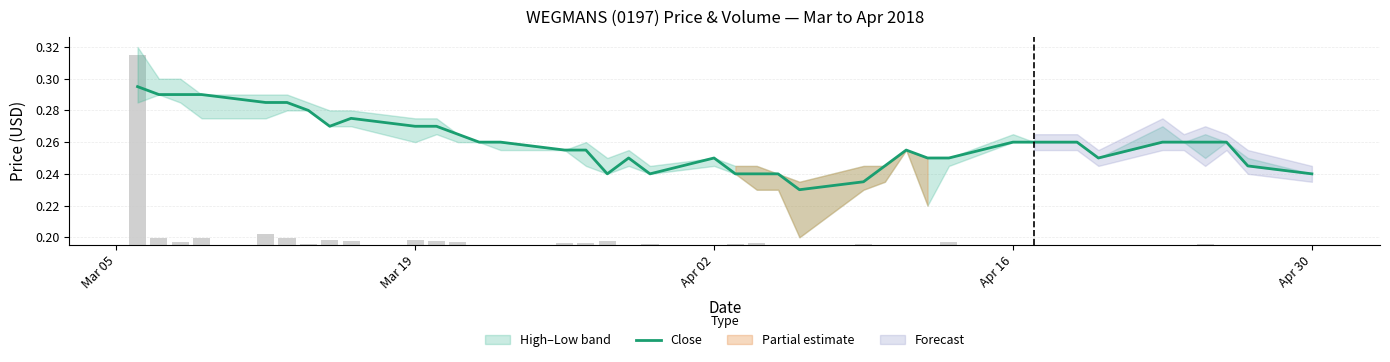

What is the greatest value displayed?

0.3